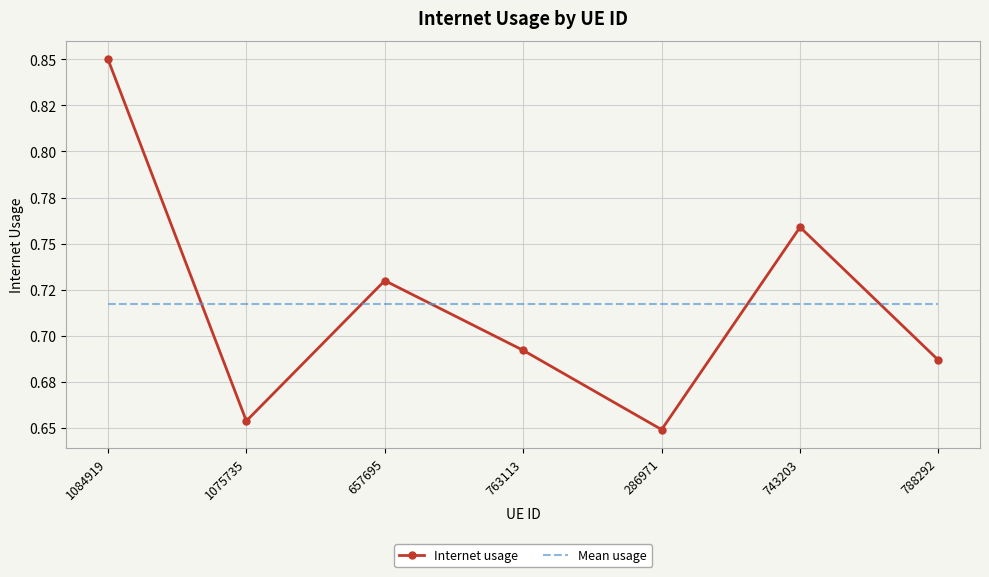

At how many categories does at least one series exceed 0?

7